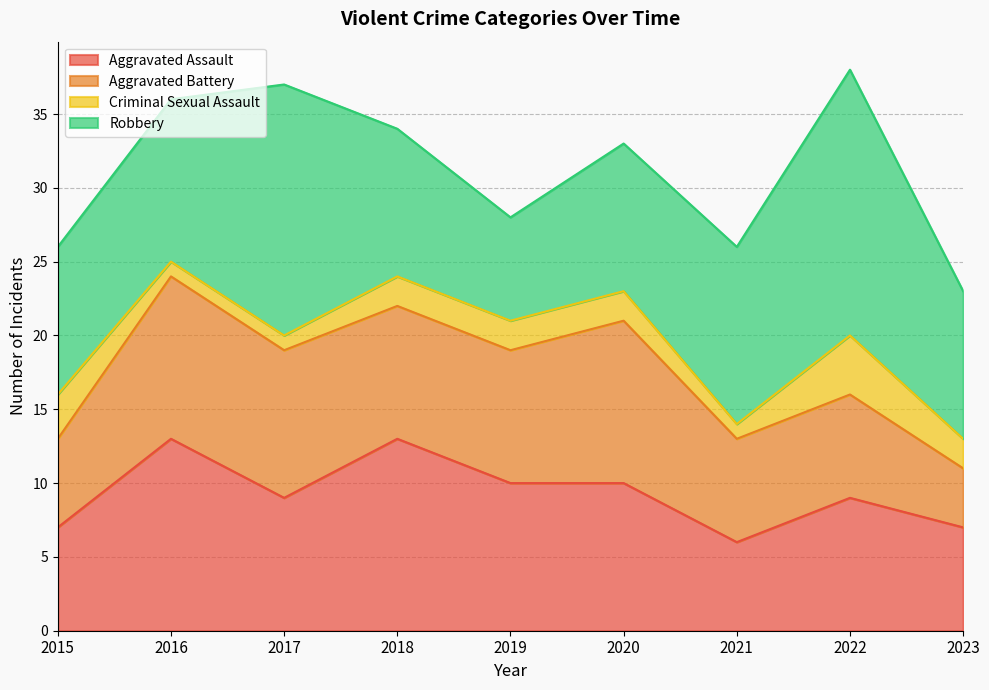

What is the difference between the maximum and second lowest values in the Criminal Sexual Assault series?

3